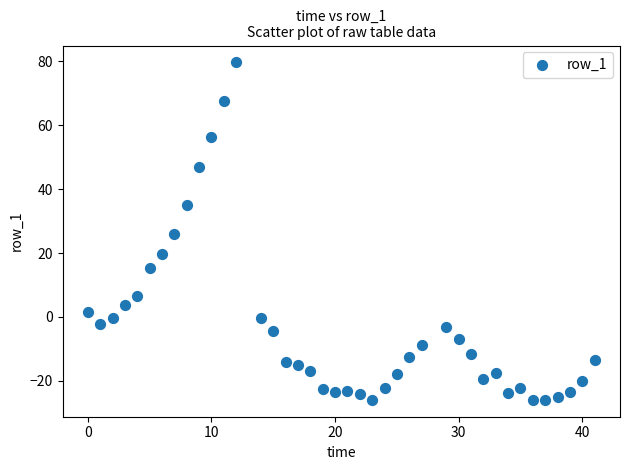

What is the range of X values (max minus min)?

41.0